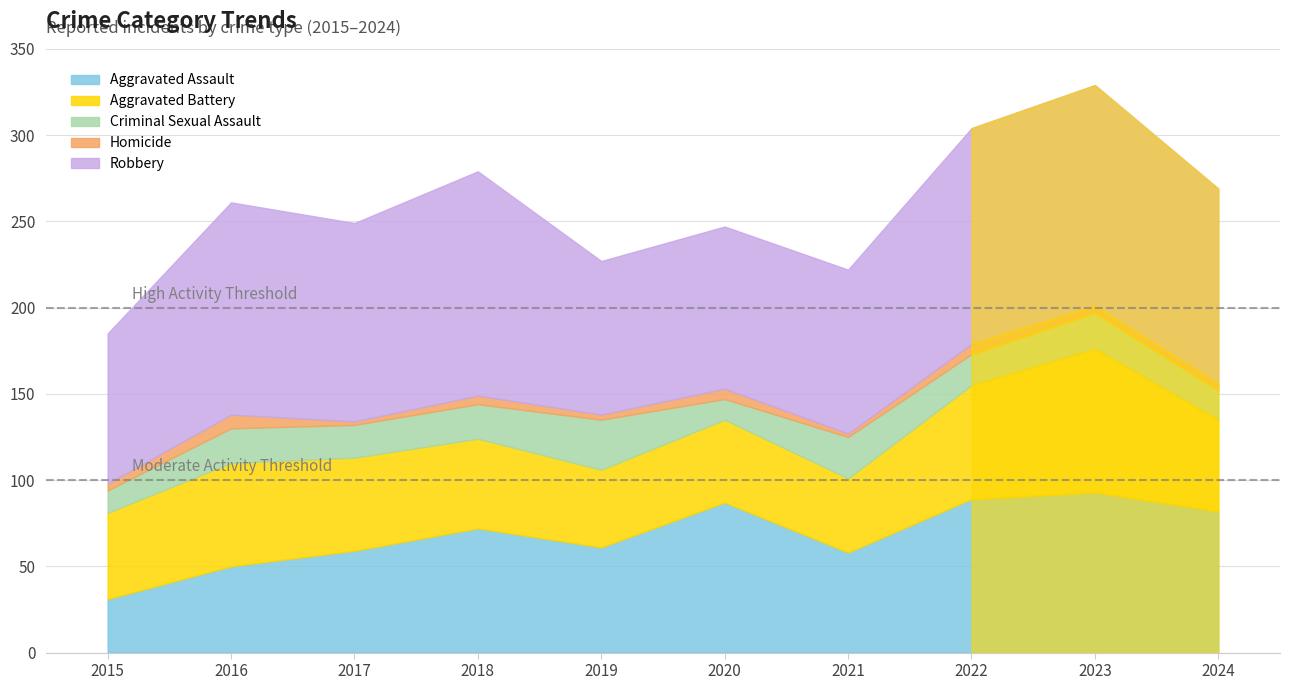

Reading right to left, transcribe all the data shown in this chart.

Aggravated Assault: 82	93	89	58	87	61	72	59	50	31
Aggravated Battery: 53	83	66	43	48	45	52	54	60	50
Criminal Sexual Assault: 17	21	18	24	12	29	20	19	20	13
Homicide: 4	4	6	2	6	3	5	2	8	4
Robbery: 113	128	125	95	94	89	130	115	123	87